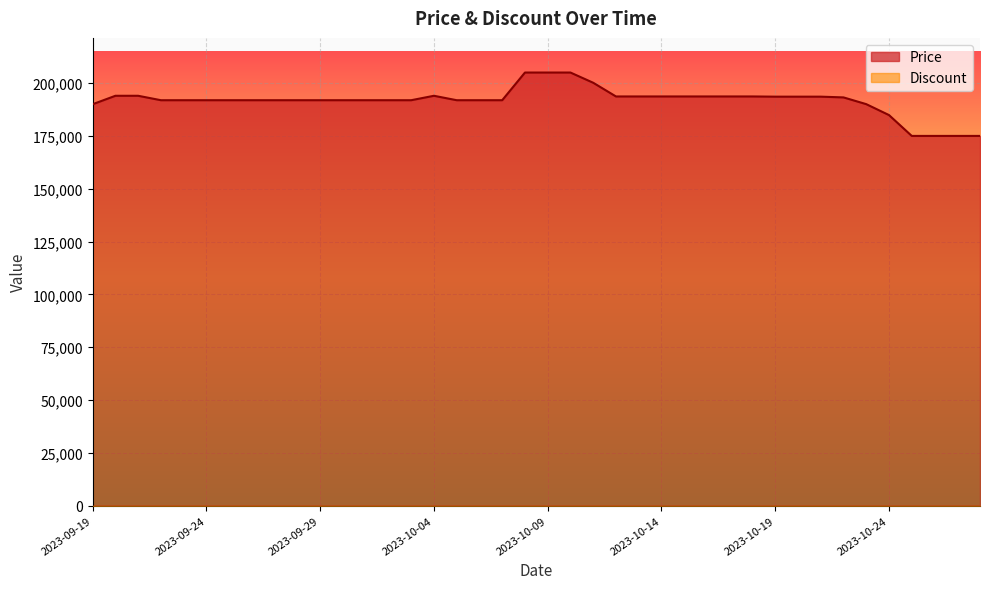

What is the sum of the values at 2023-09-19 and 2023-10-28?

365000